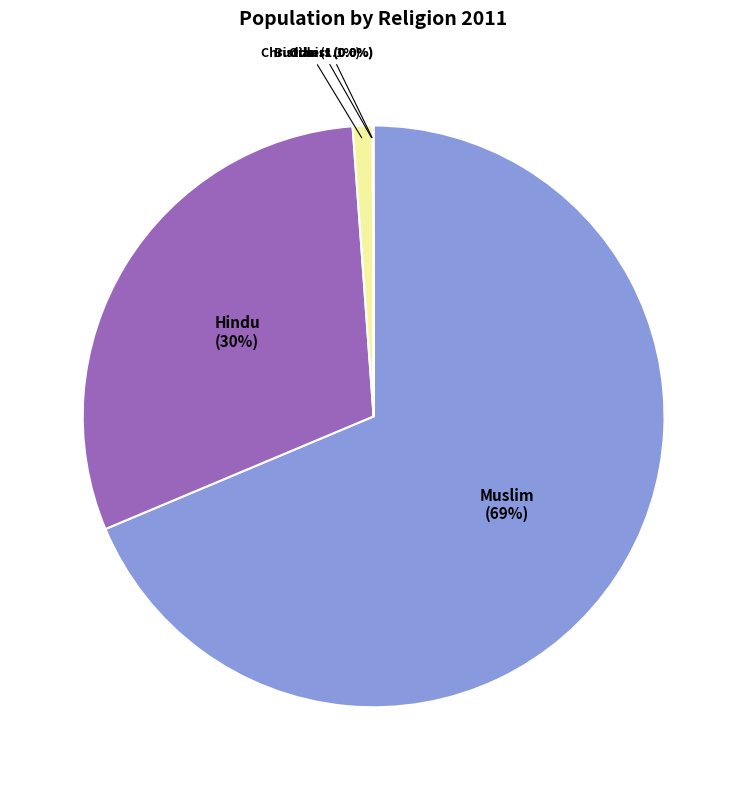

Is there a majority slice in this chart?

Yes